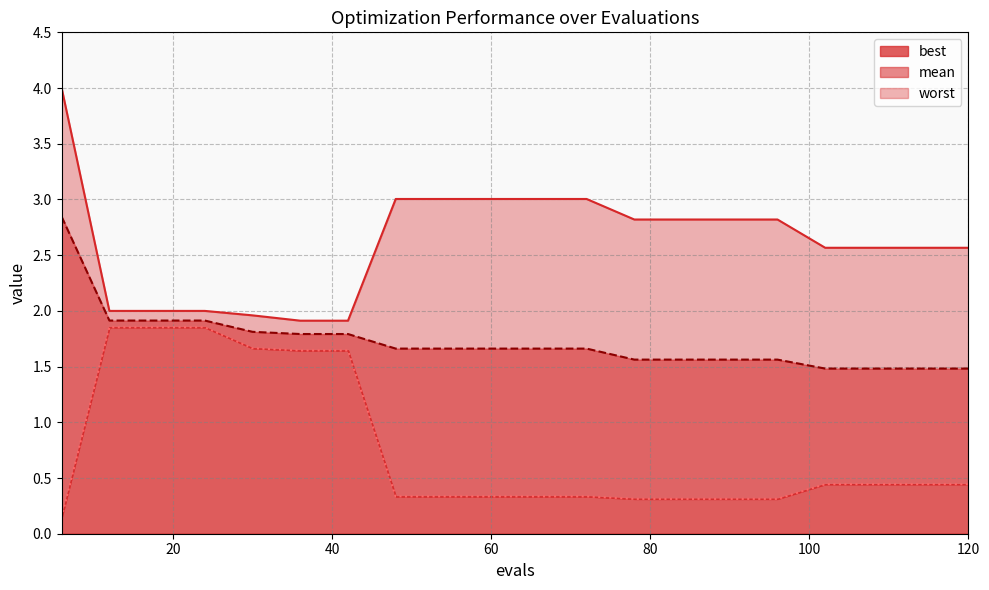

At 24, list the series in order from smallest to largest.

best, mean, worst